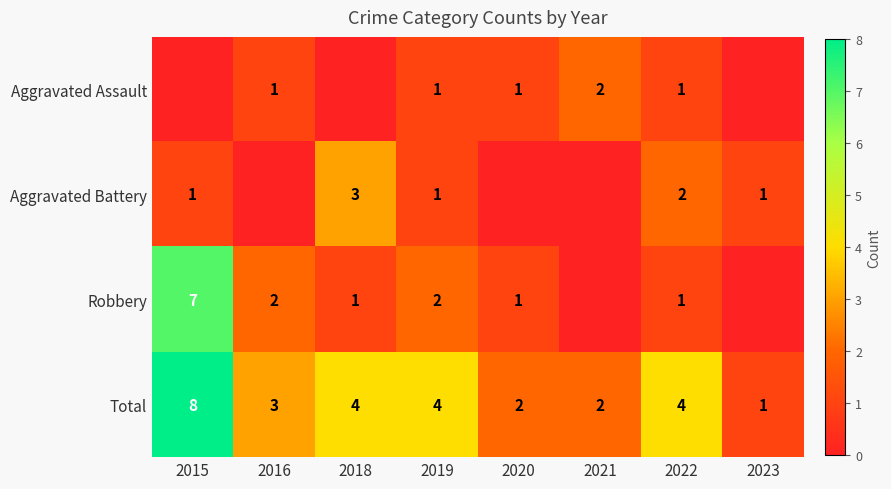

Count the Total values in the range 2 to 4.

6